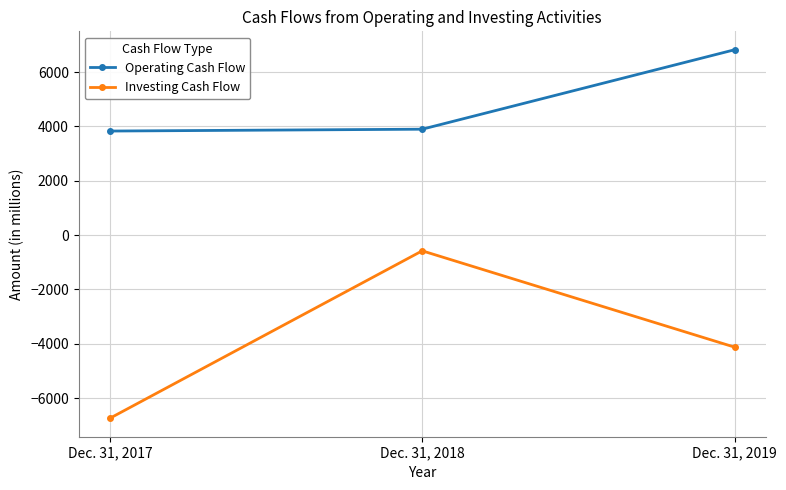

What is the total value across all series at Dec. 31, 2017?

-2914